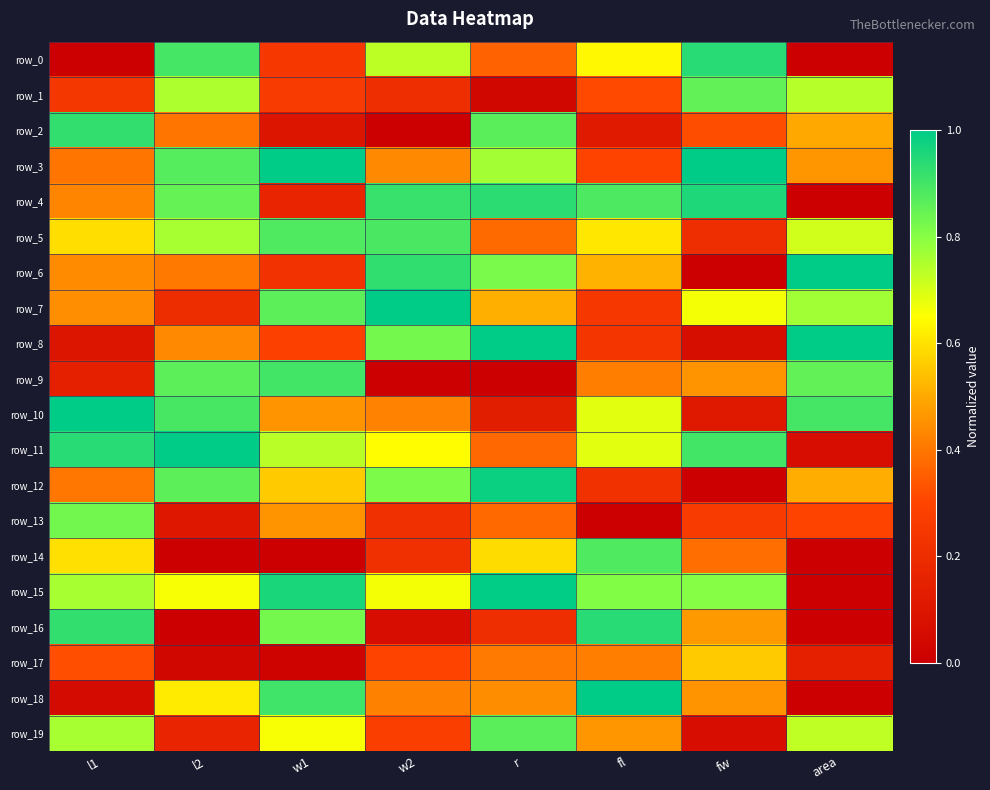

What is the total value across all series at l2?

10.8